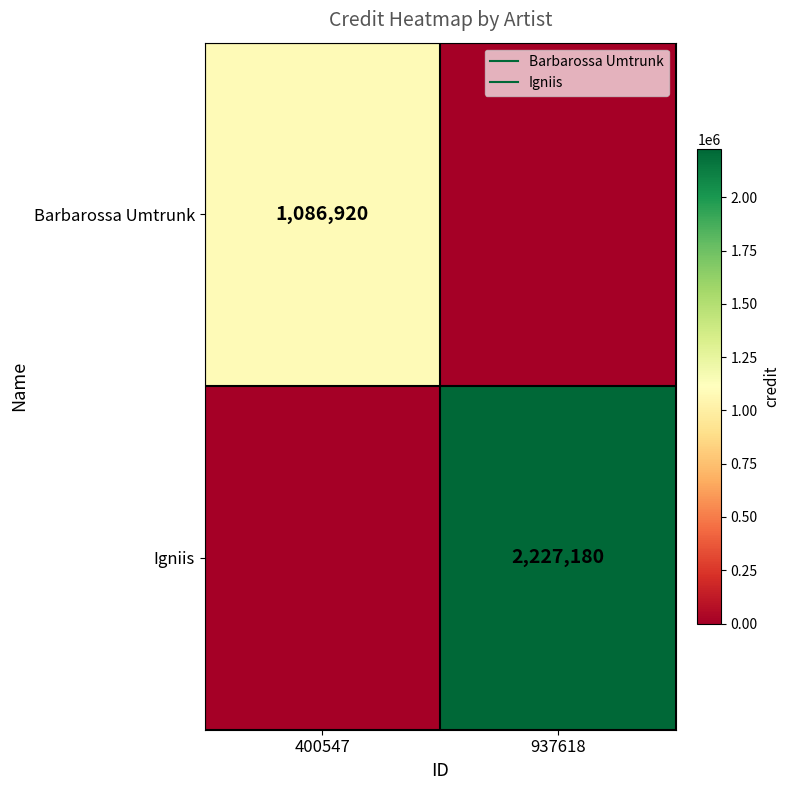

What is the difference between the Igniis values at 400547 and 937618?

2227180